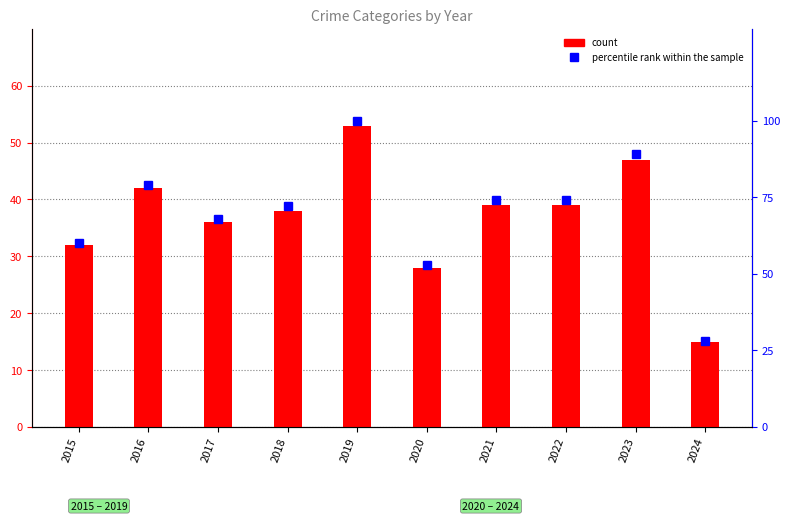

At which label is percentile rank within the sample closest to 64?

2015